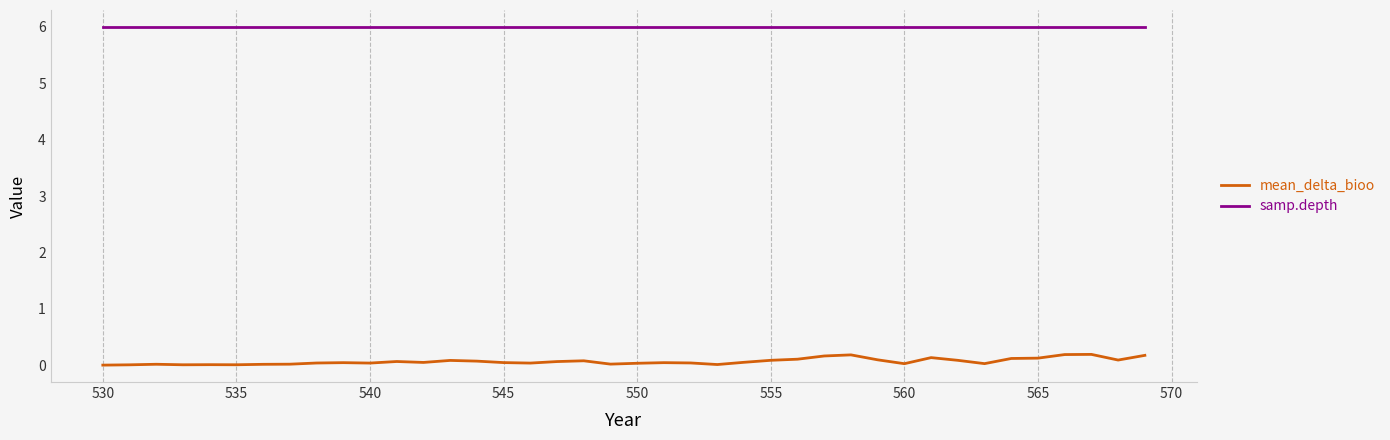

Which series has the largest total across all categories?

samp.depth